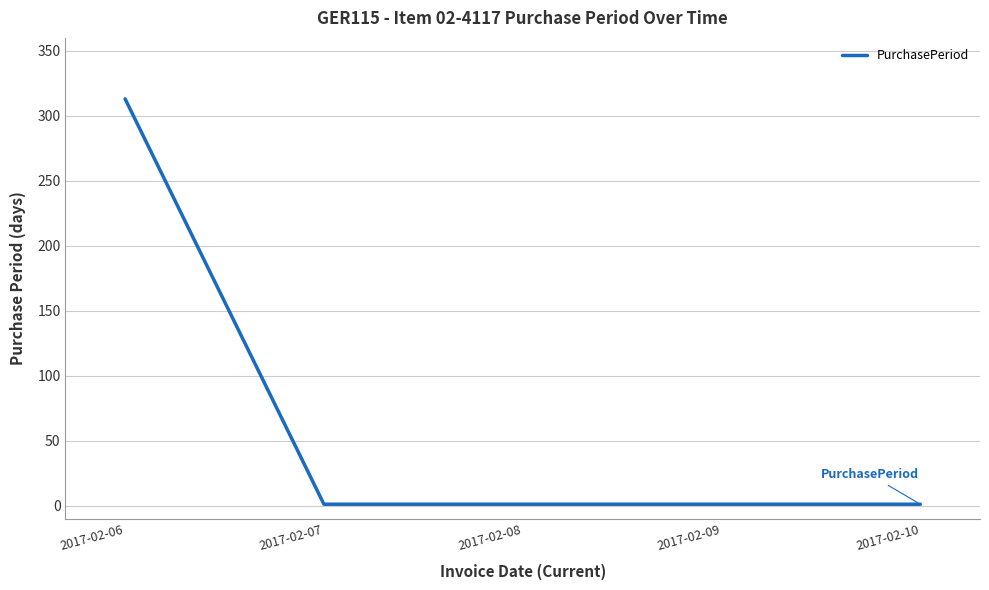

What is the maximum value shown in the chart?

313